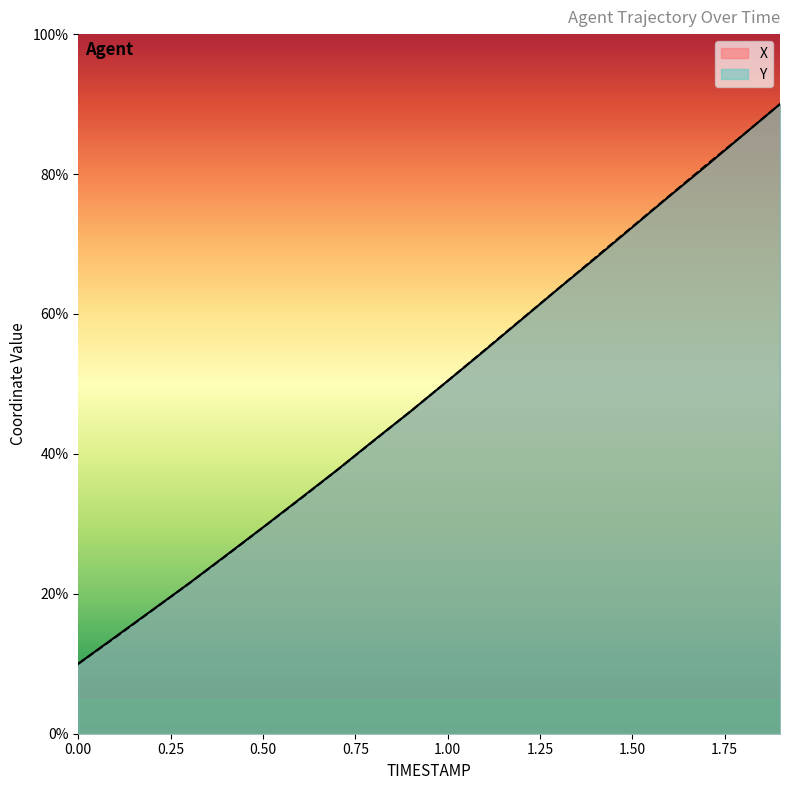

What is the label of the 9th point from the right?

1.1